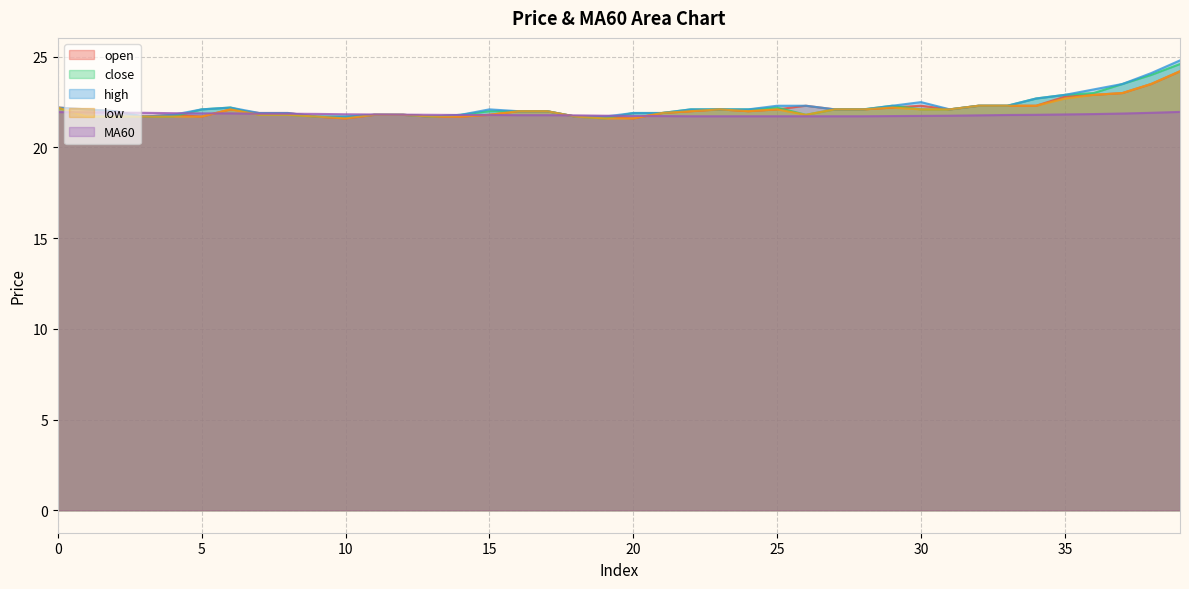

What is the difference between the maximum and minimum values in the close series?

3.0